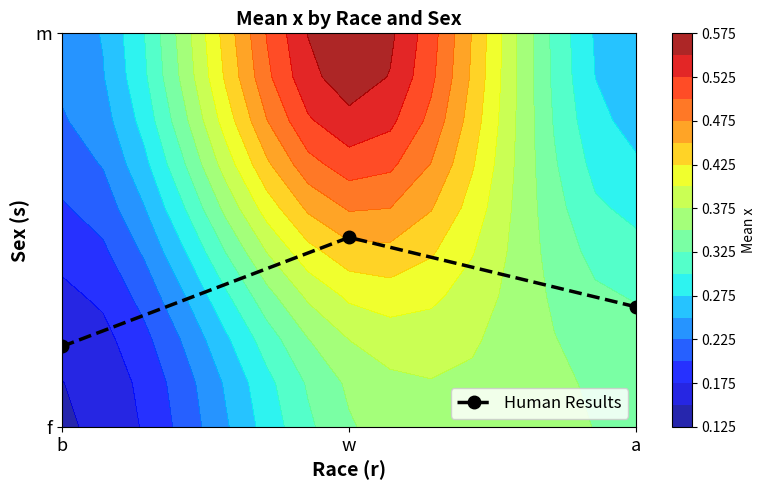

True or false: the data shows 0.1 at w.

False